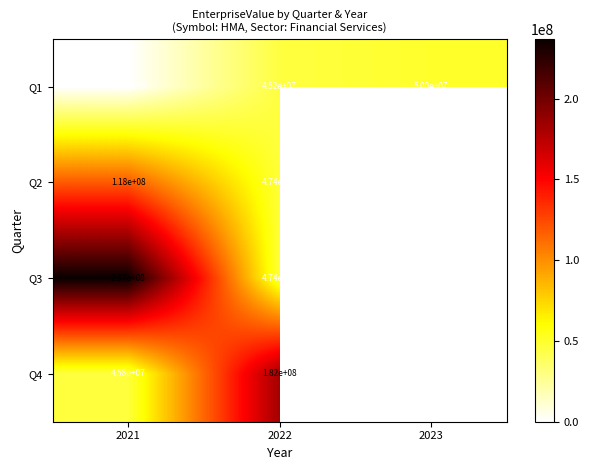

At which category is the sum across all series the highest?

2021